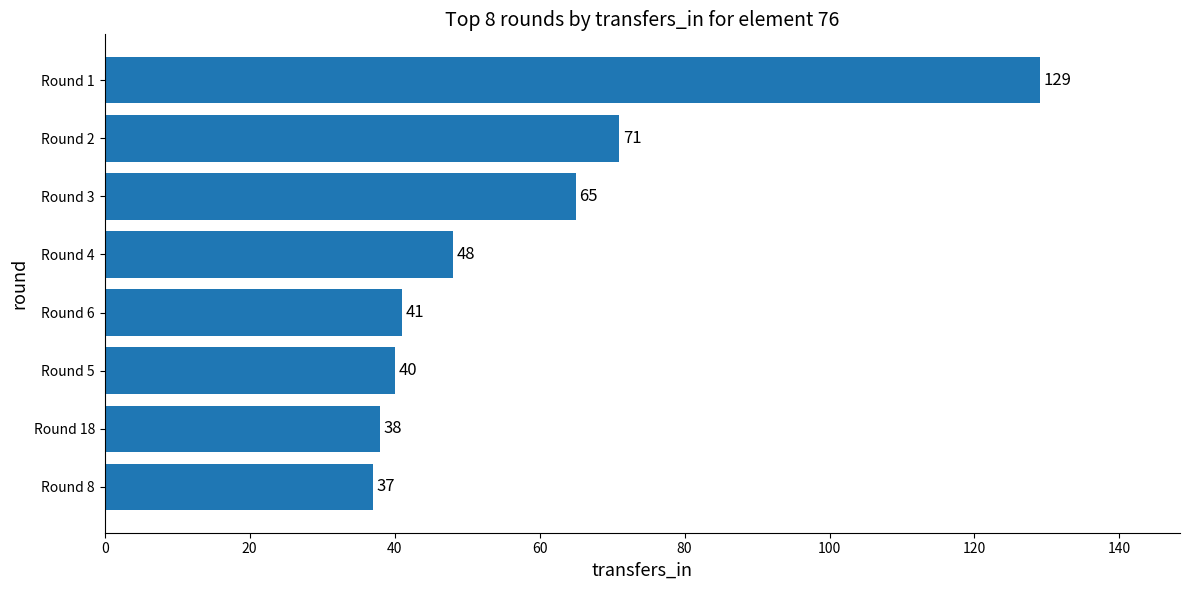

What is the change in value from Round 4 to Round 1?

+81